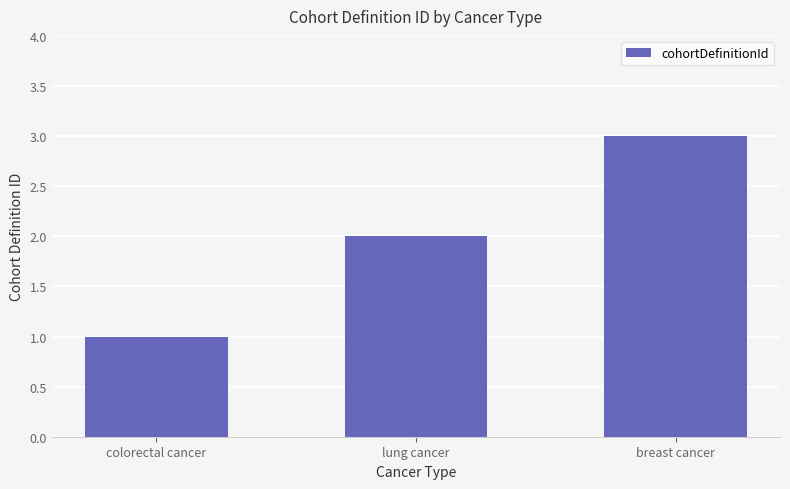

Rank the categories by value from highest to lowest.

breast cancer, lung cancer, colorectal cancer